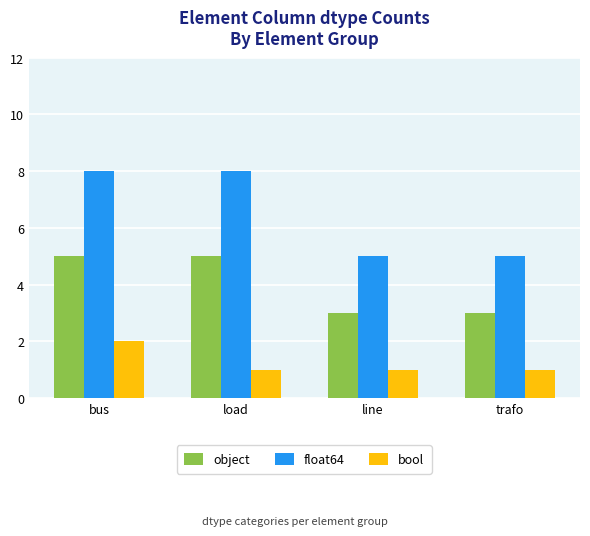

Which series has the widest spread of values?

float64